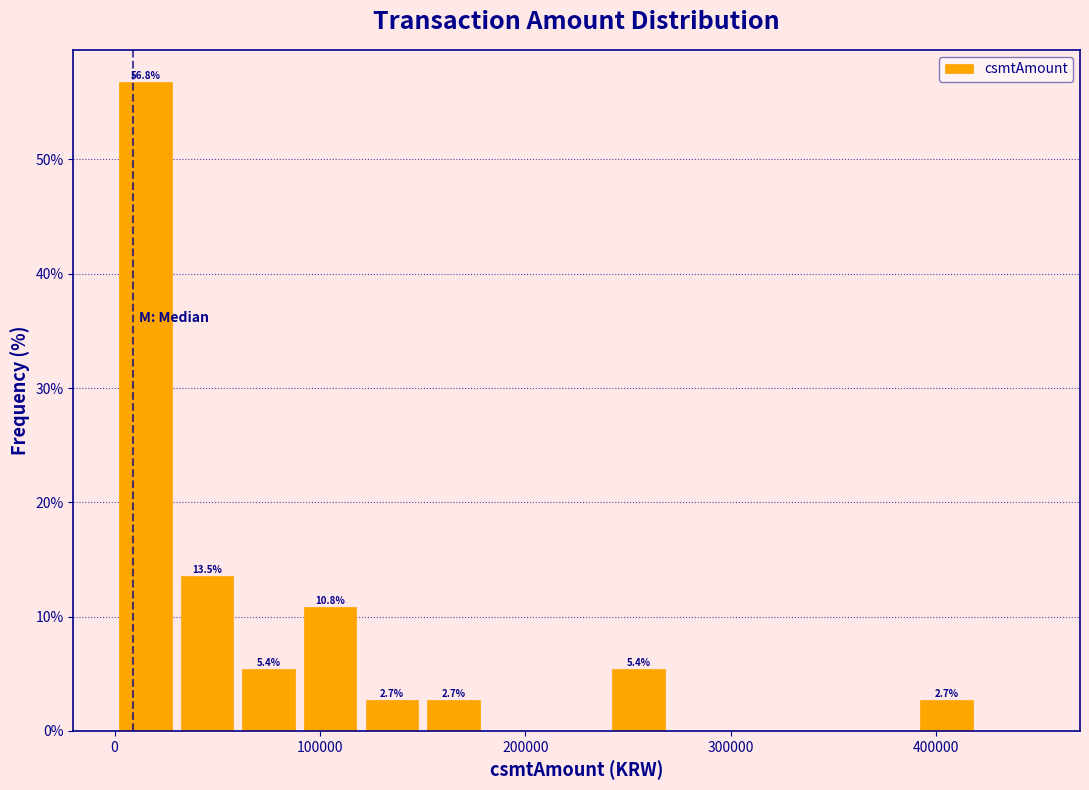

Around what value on the x-axis is the tallest bar? Give the approximate position of its centre, as read against the axis.

20000